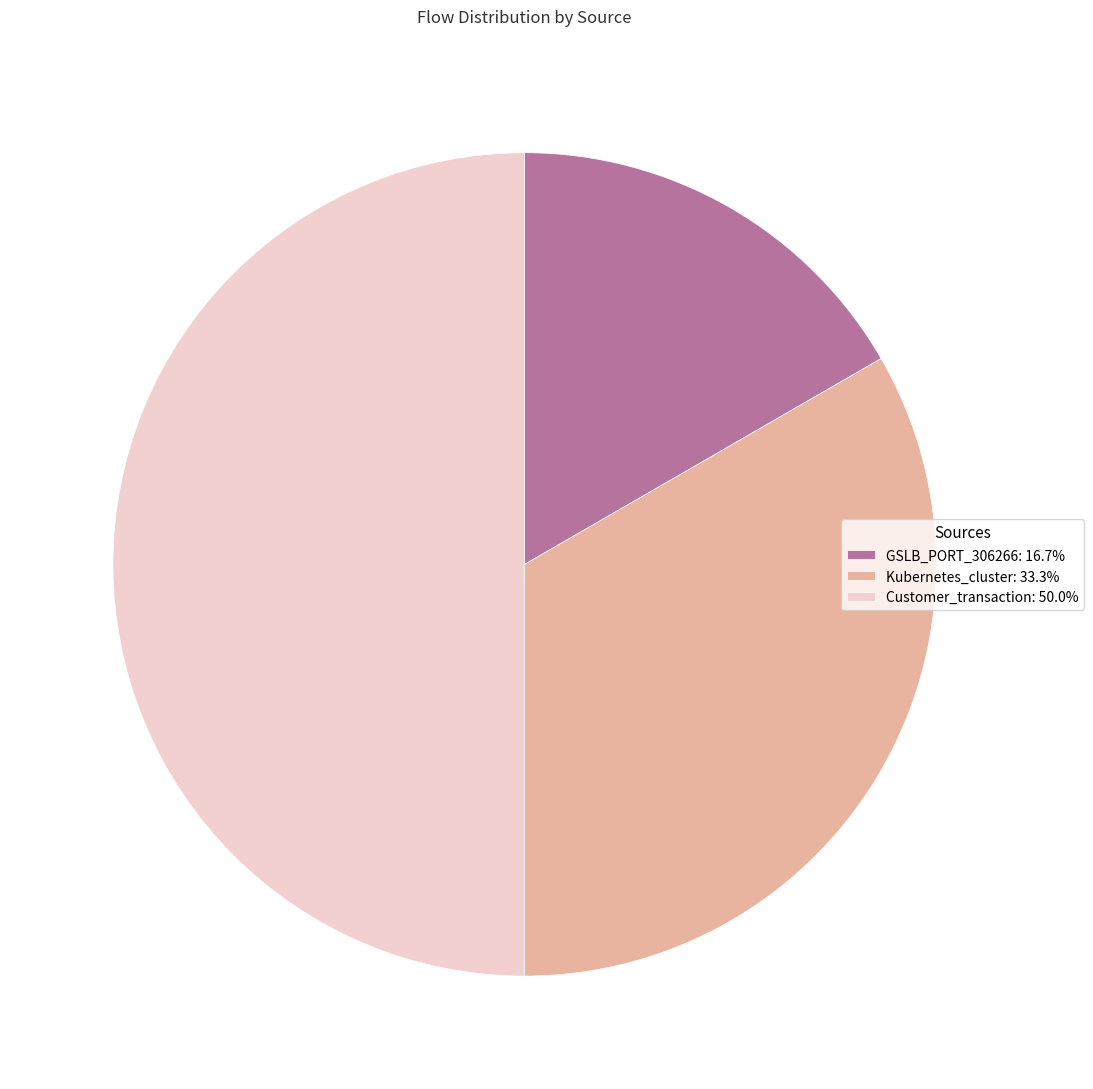

Which category has the biggest portion of the pie?

Customer_transaction